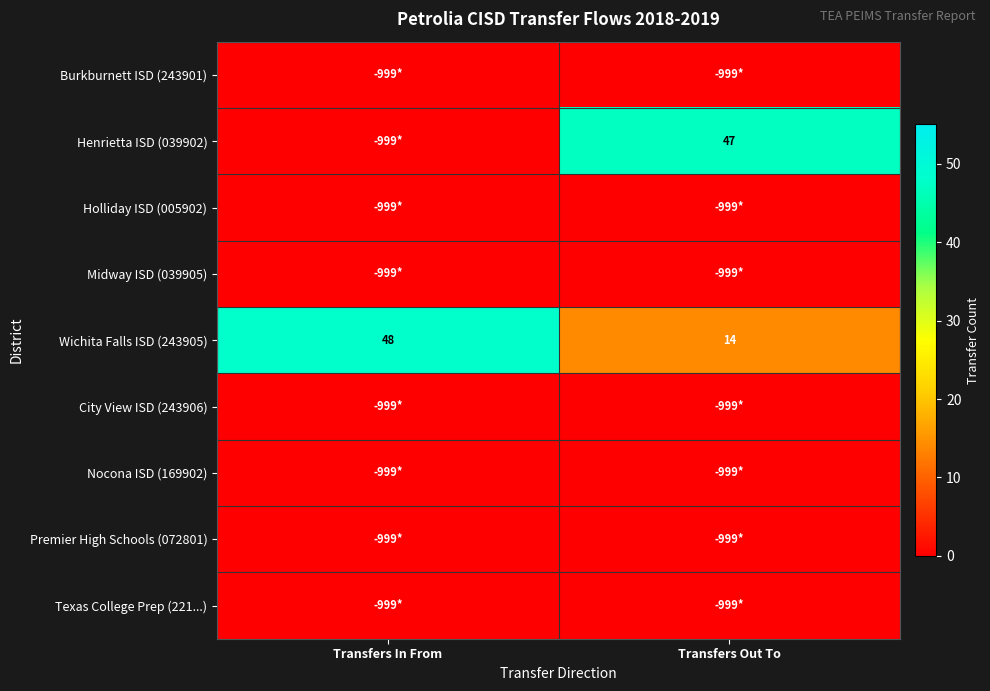

What is the sum of the Wichita Falls ISD (243905) values at Transfers In From and Transfers Out To?

62